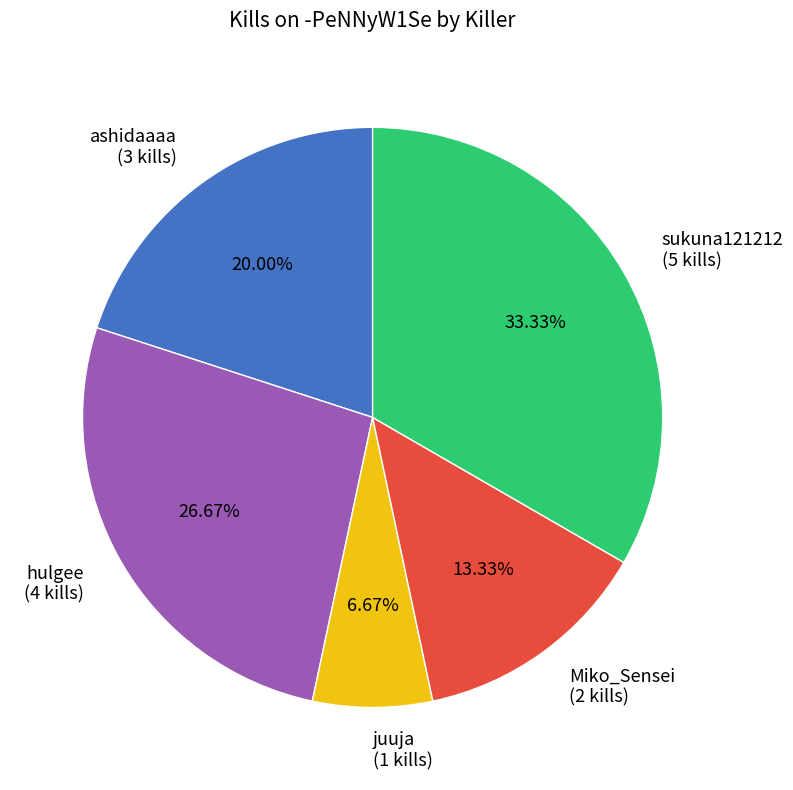

How many slices are in this pie chart?

5